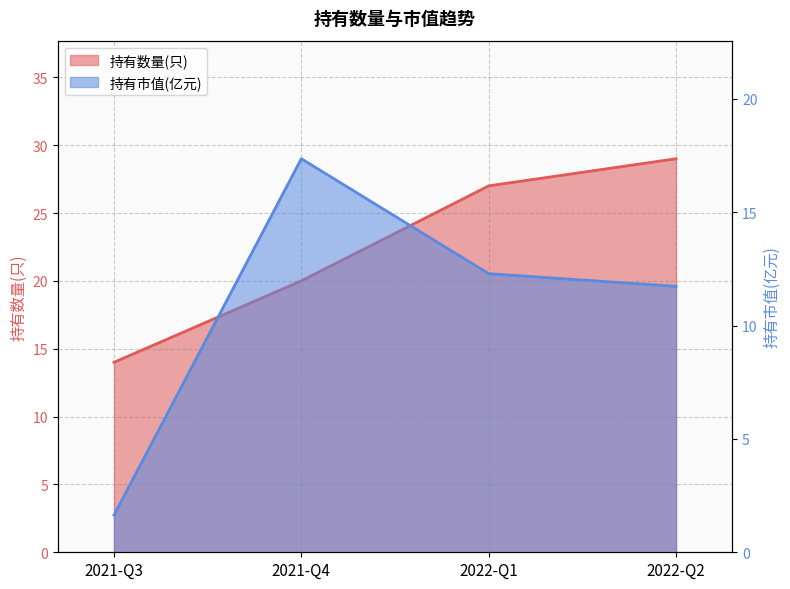

True or false: 持有数量(只) and 持有市值(亿元) cross at least once.

False